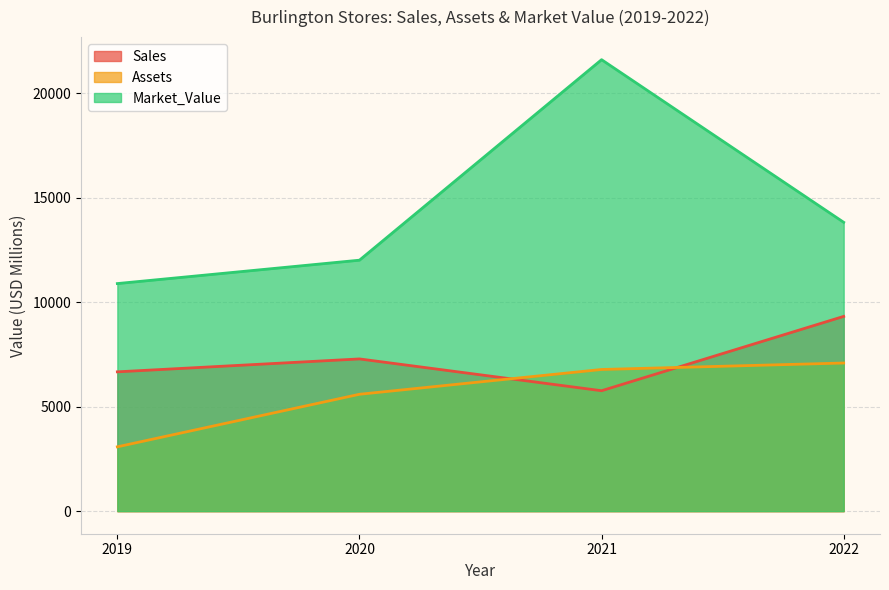

What is the value of the Sales point at the 1st from the left?

6668